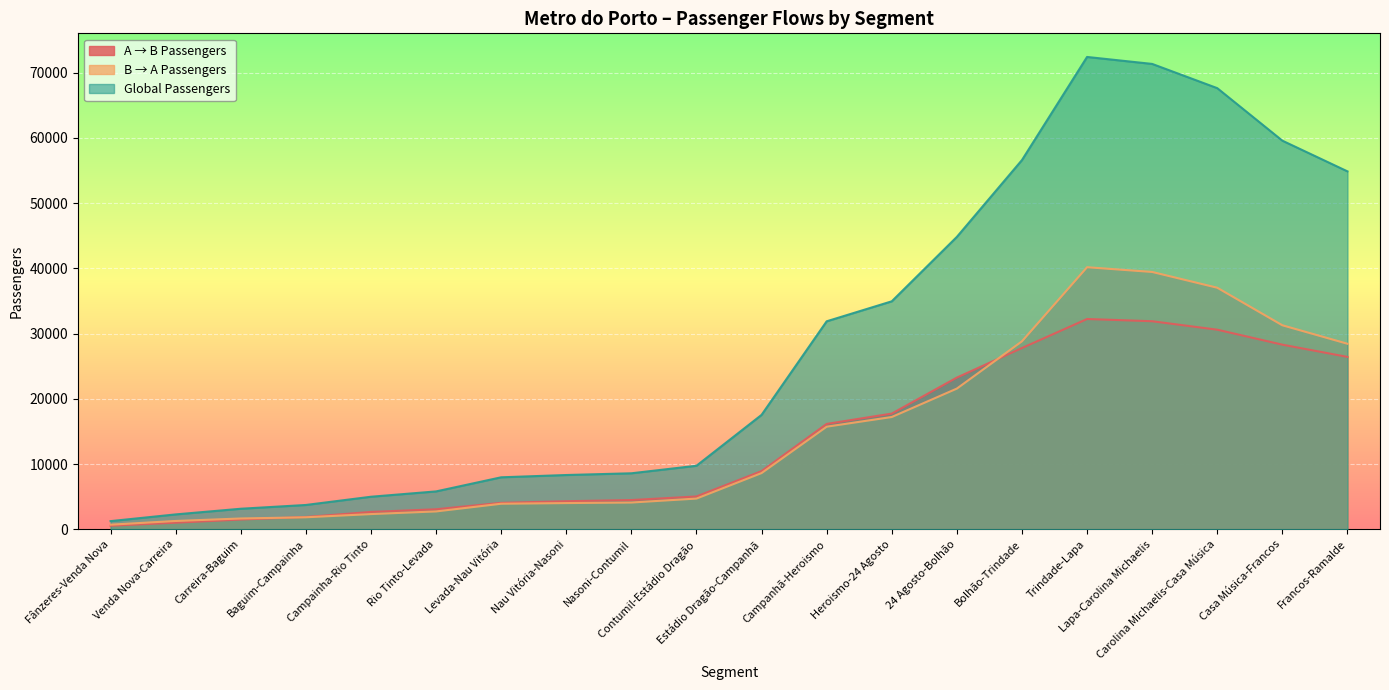

At which category is the sum across all series the highest?

Trindade-Lapa